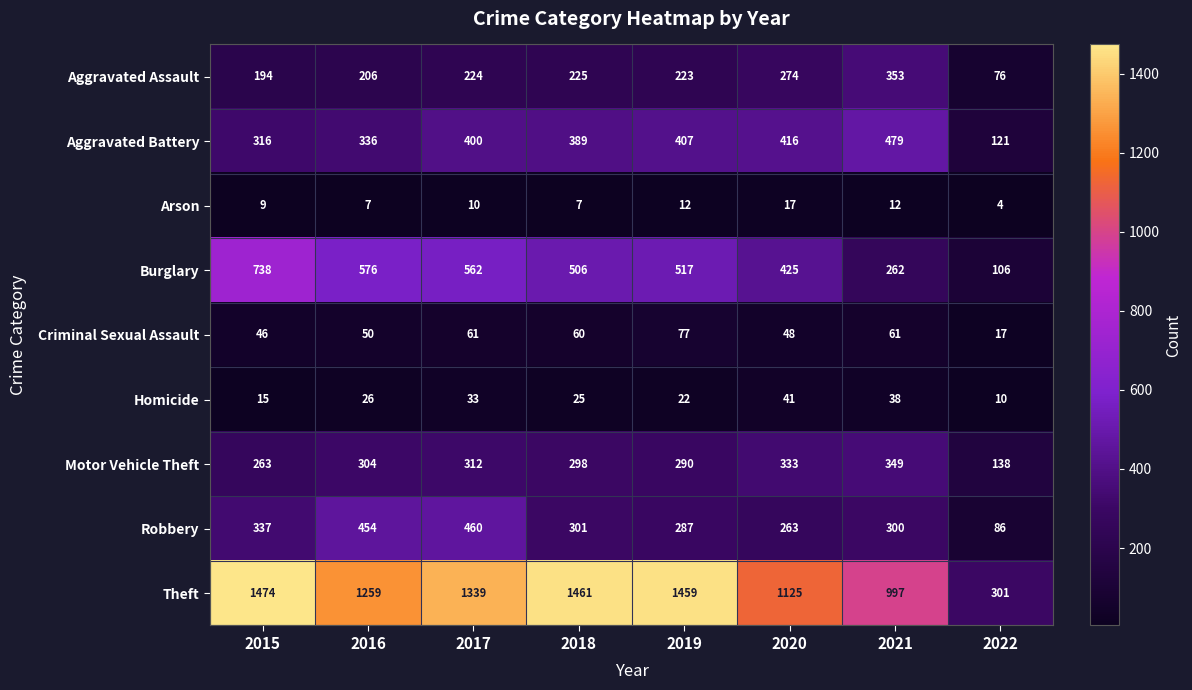

What is the minimum value shown in the chart?

4